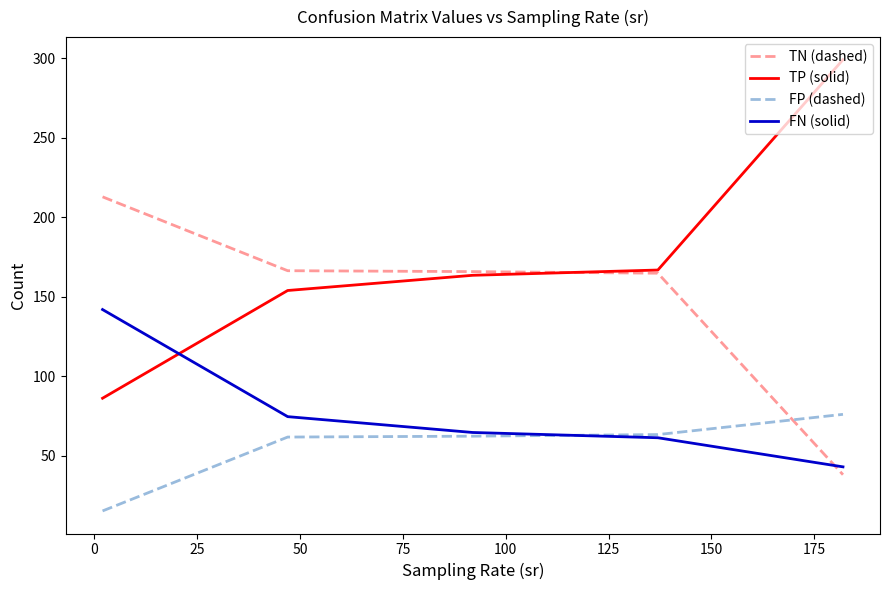

What is the lowest value of the FP (dashed) series?

15.2